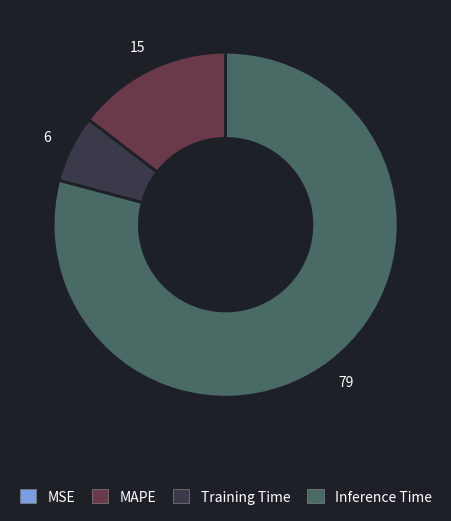

Is there a majority slice in this chart?

Yes